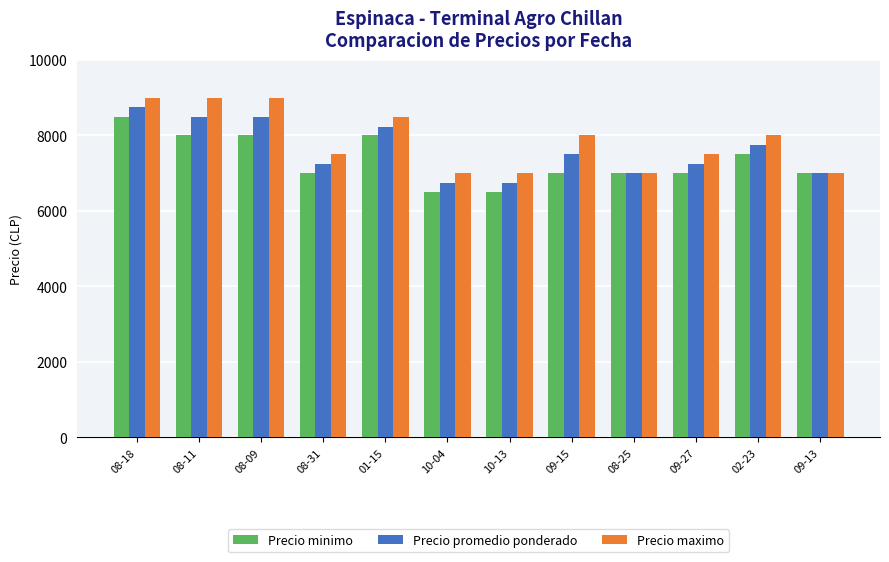

The value of Precio minimo at 10-13 is 4057. True or false?

False